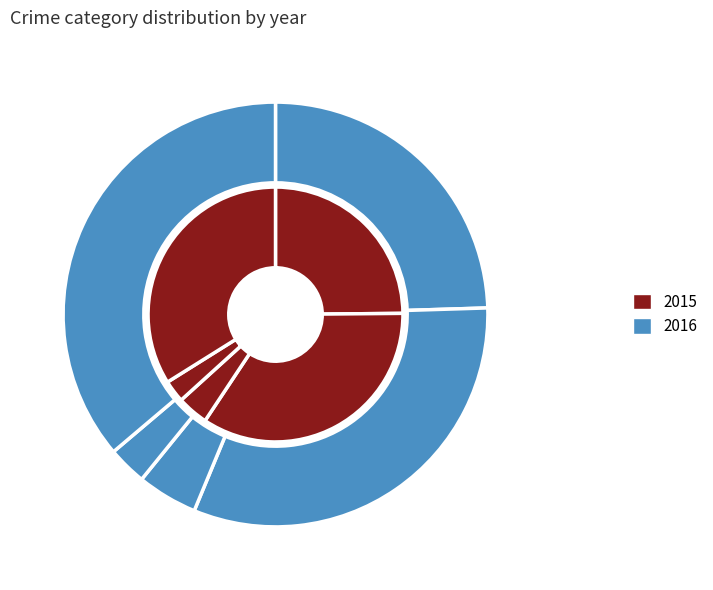

Do Criminal Sexual Assault and Aggravated Assault together represent more than half of the pie?

No